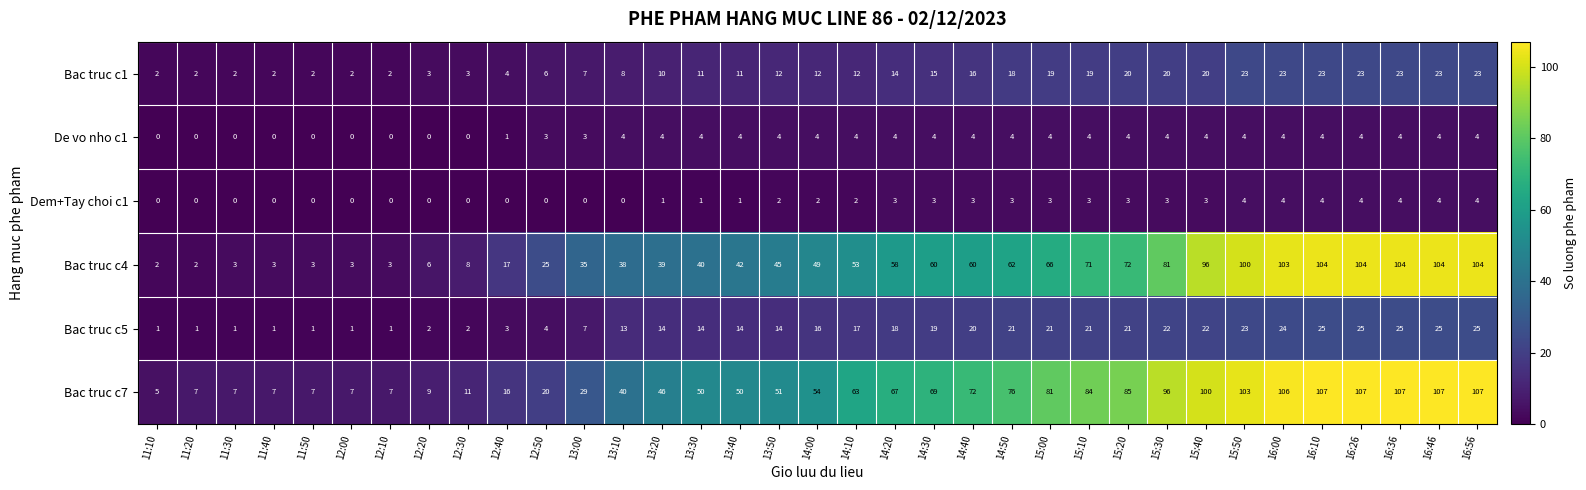

Which series has the largest total across all categories?

Bac truc c7